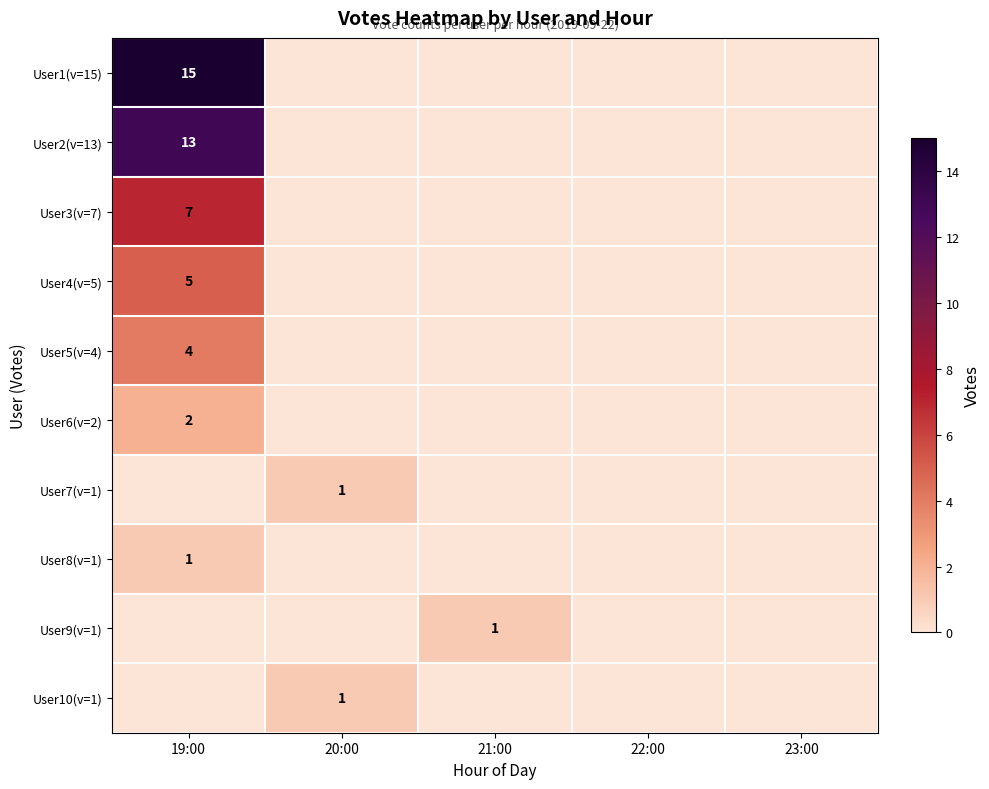

At which label does User1(v=15) reach its peak?

19:00